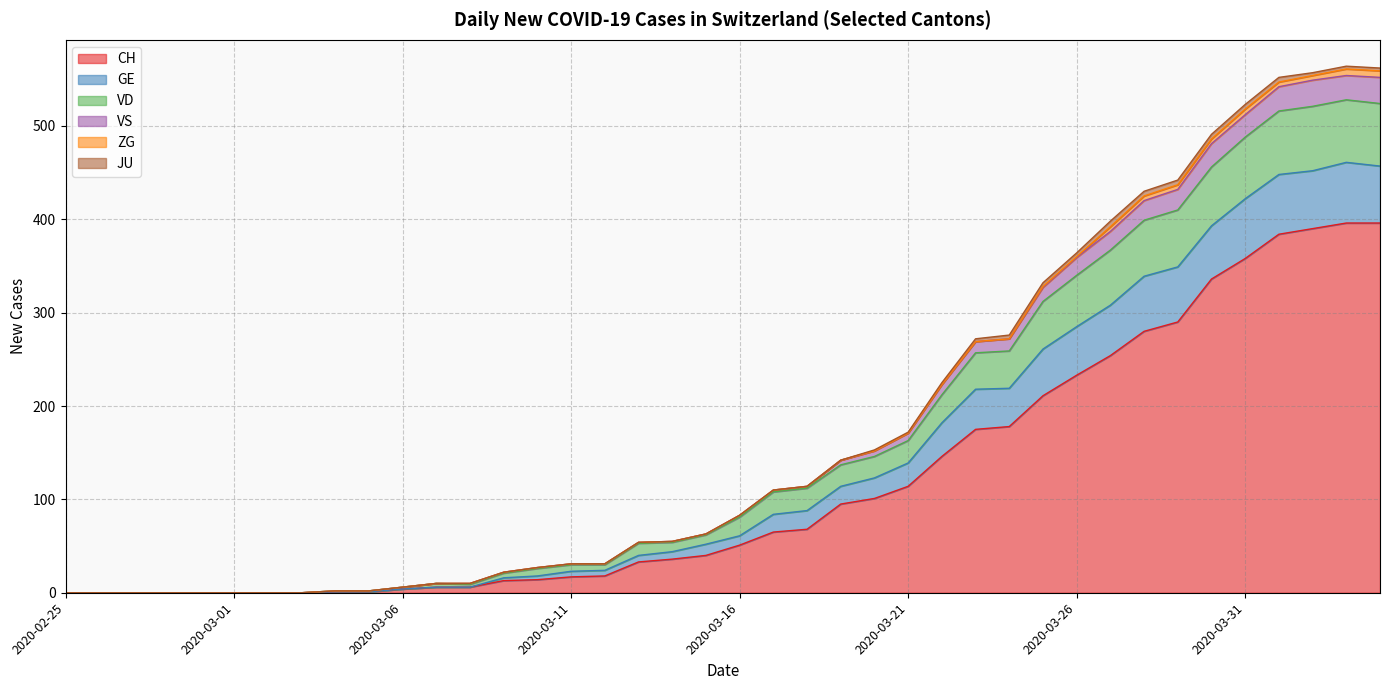

What is the approximate value of VD at 2020-03-12?

31